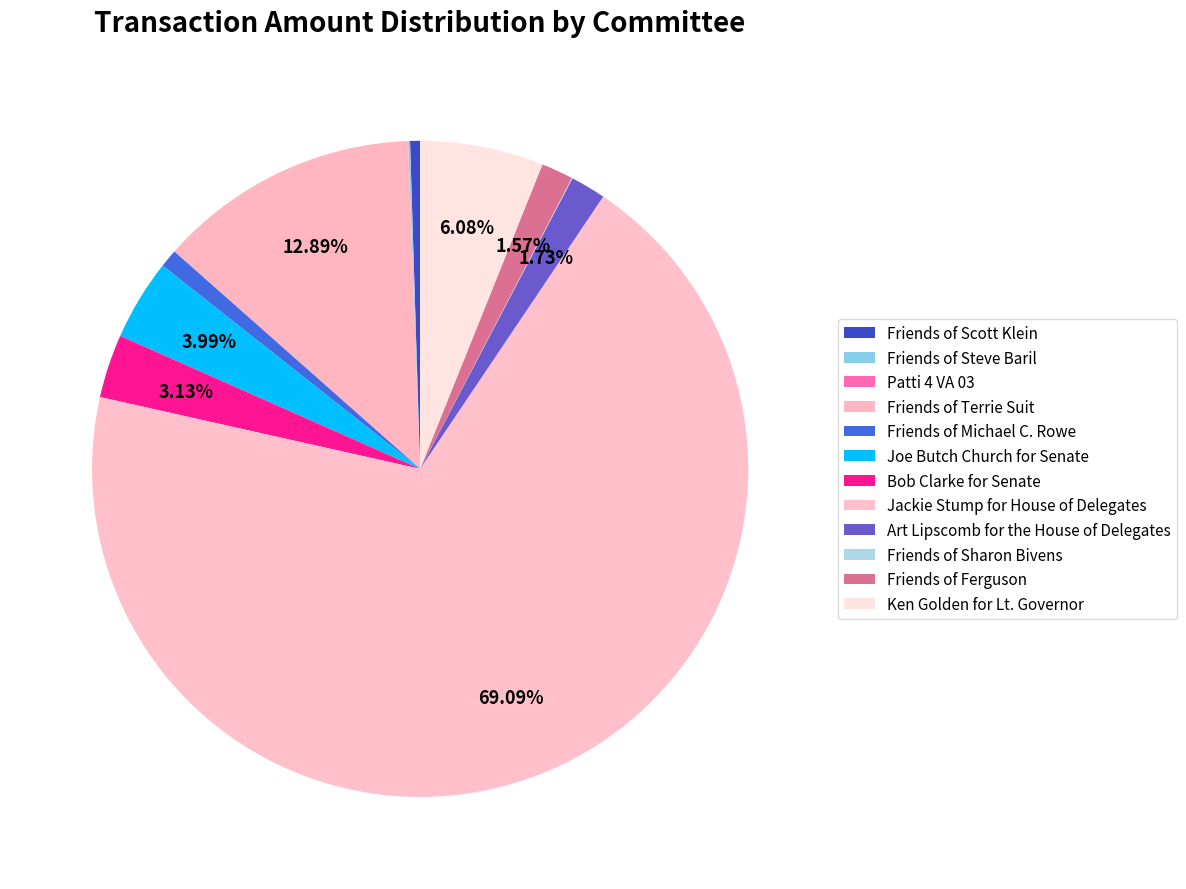

Which category has the smallest portion of the pie?

Patti 4 VA 03